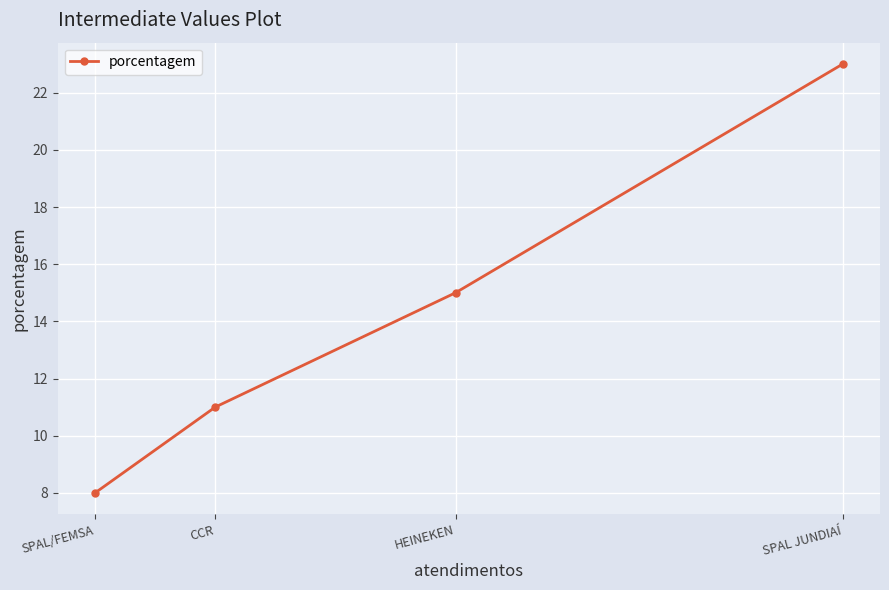

What is the label of the 3rd point from the left?

HEINEKEN